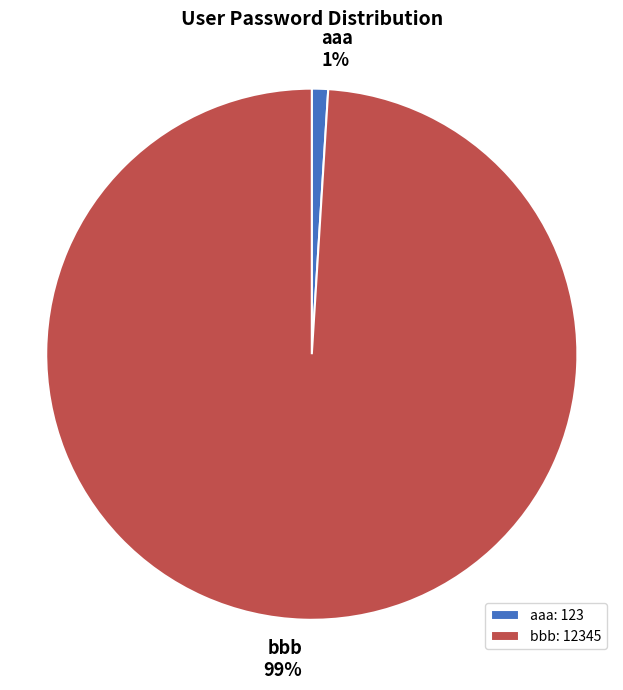

Which category has the biggest portion of the pie?

bbb